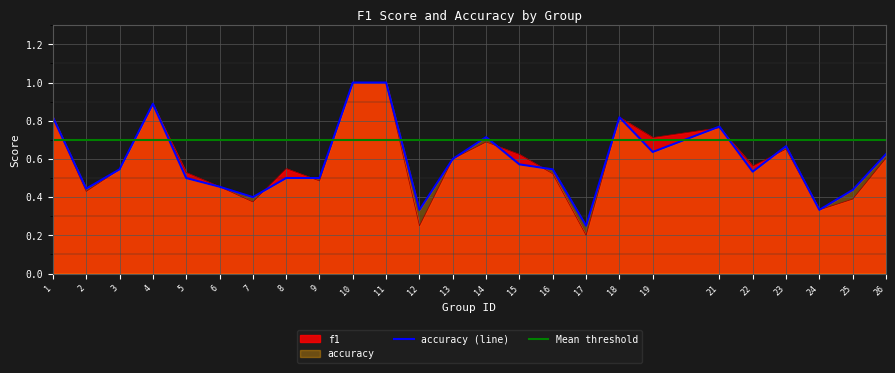

At how many categories does at least one series exceed 0?

25